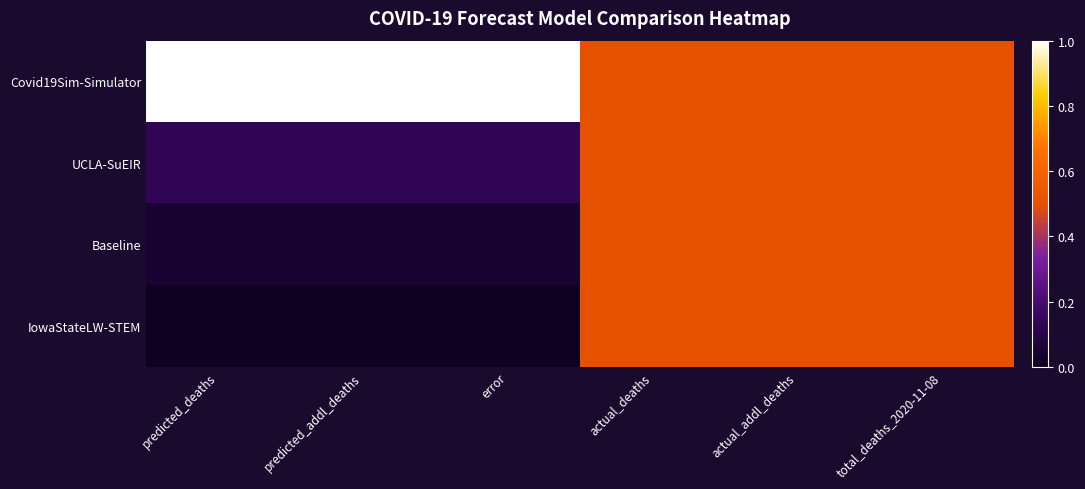

Reading left to right, list all the values displayed in this chart.

Covid19Sim-Simulator: predicted_deaths=1.0	predicted_addl_deaths=1.0	error=1.0	actual_deaths=0.5	actual_addl_deaths=0.5	total_deaths_2020-11-08=0.5
UCLA-SuEIR: predicted_deaths=0.1	predicted_addl_deaths=0.1	error=0.1	actual_deaths=0.5	actual_addl_deaths=0.5	total_deaths_2020-11-08=0.5
Baseline: predicted_deaths=0.0	predicted_addl_deaths=0.0	error=0.0	actual_deaths=0.5	actual_addl_deaths=0.5	total_deaths_2020-11-08=0.5
IowaStateLW-STEM: predicted_deaths=0.0	predicted_addl_deaths=0.0	error=0.0	actual_deaths=0.5	actual_addl_deaths=0.5	total_deaths_2020-11-08=0.5